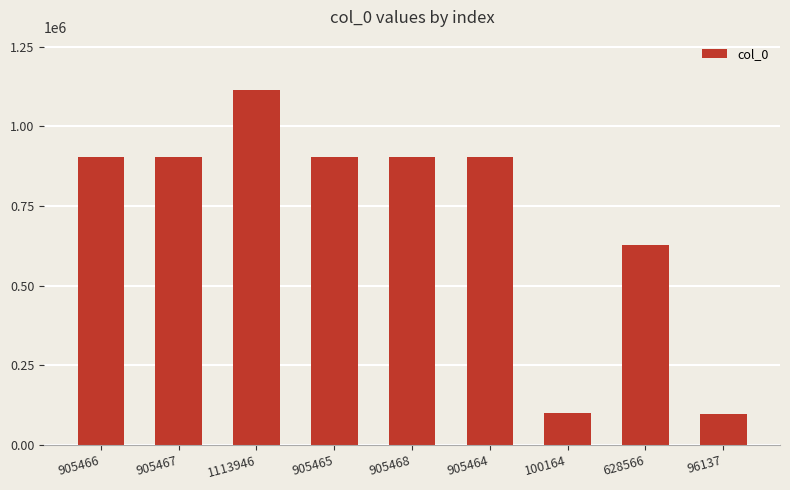

Approximately how many times larger is the value at 100164 compared to 905464?

0.1